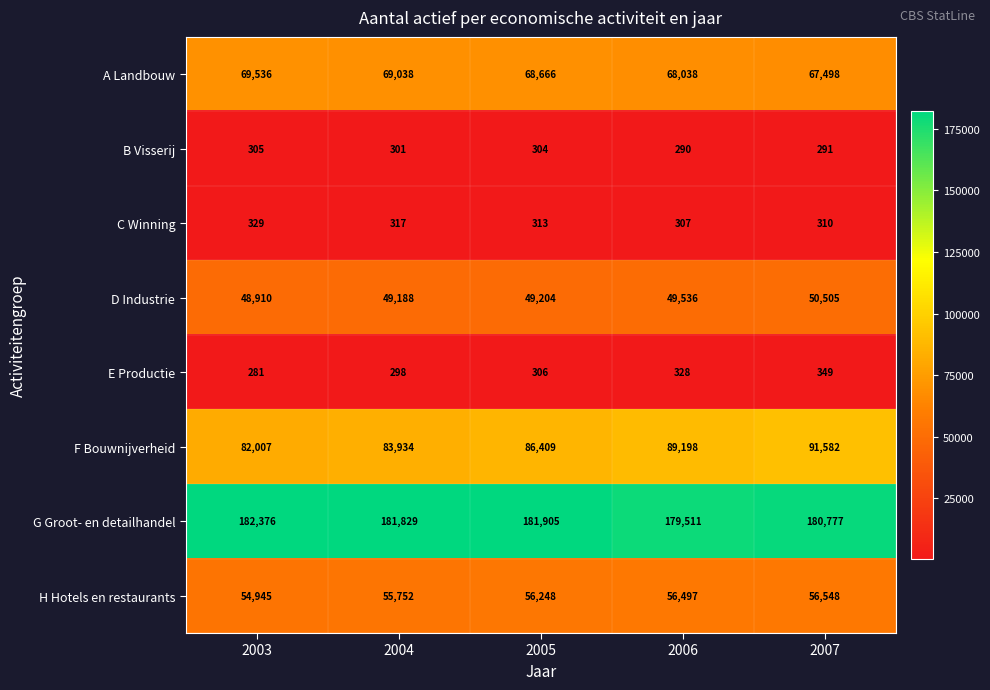

Rank the series by their maximum value, from highest to lowest.

G Groot- en detailhandel, F Bouwnijverheid, A Landbouw, H Hotels en restaurants, D Industrie, E Productie, C Winning, B Visserij